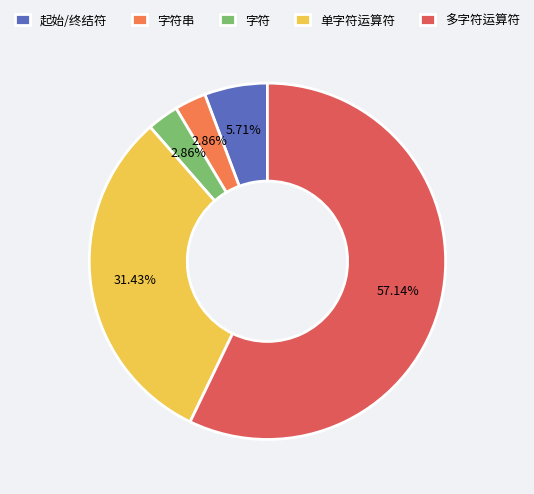

Do 单字符运算符 and 字符串 together represent more than half of the pie?

No